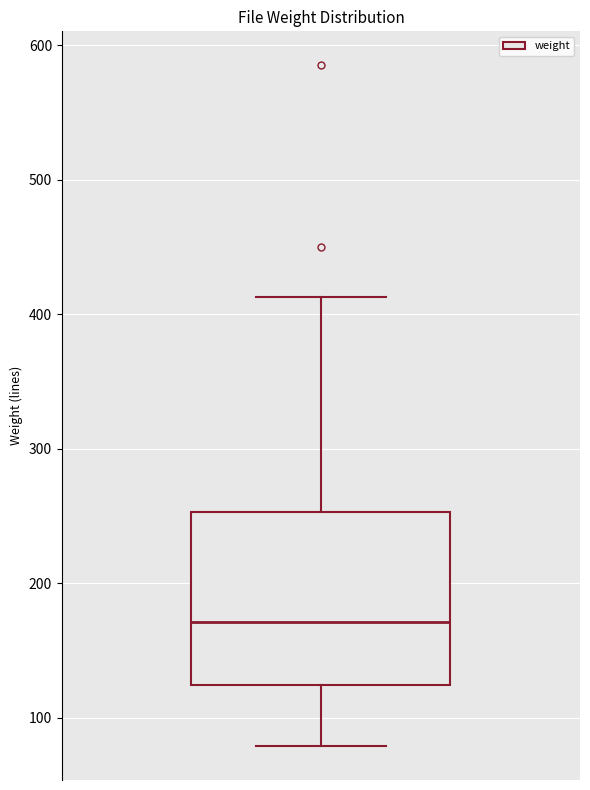

Read this box plot against the y-axis: the position of the median line, the range covered by the box, and the ends of both whiskers. The values are not printed on the chart, so give them approximately, as read against the axis.

median 170, box 120 to 250, whiskers 80 to 410